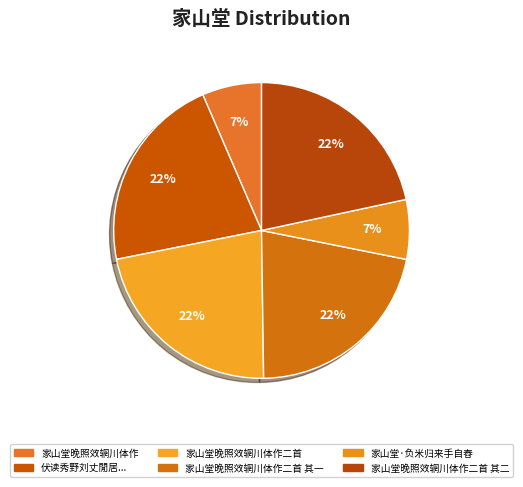

Does any single category account for the majority?

No